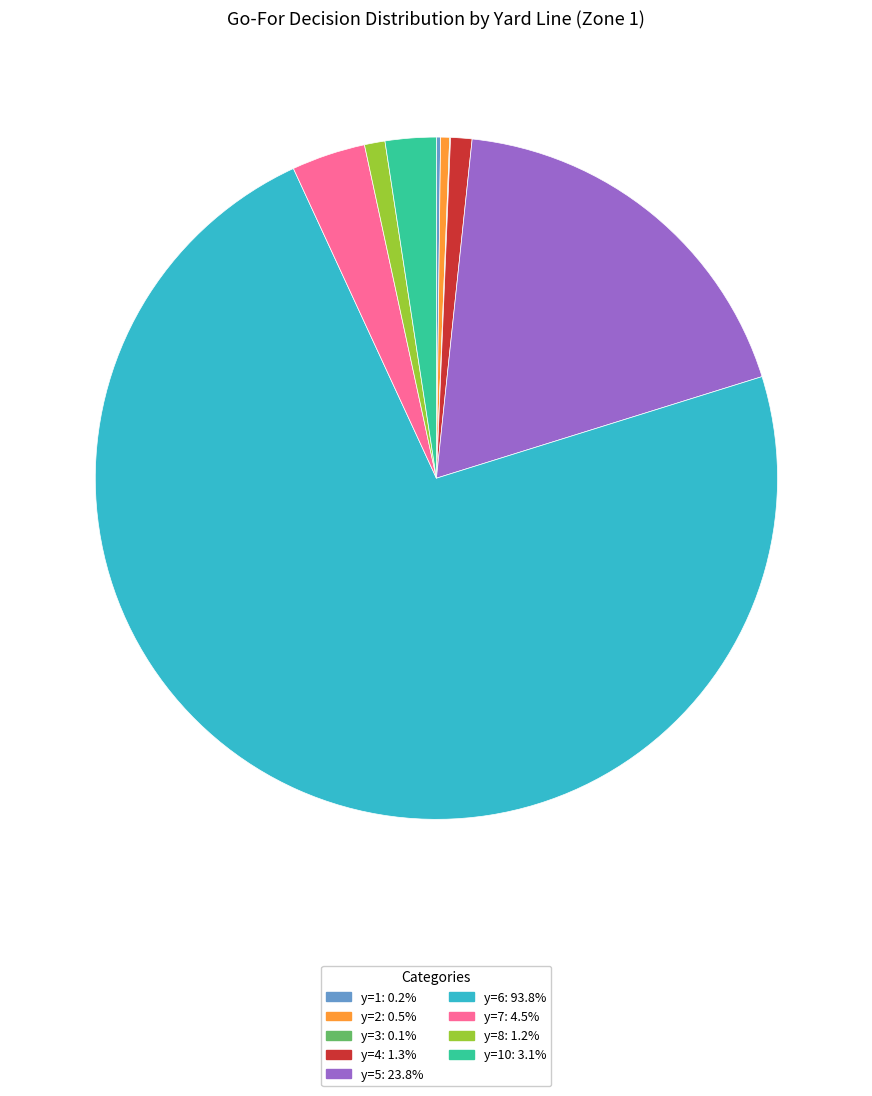

Is there a majority slice in this chart?

Yes